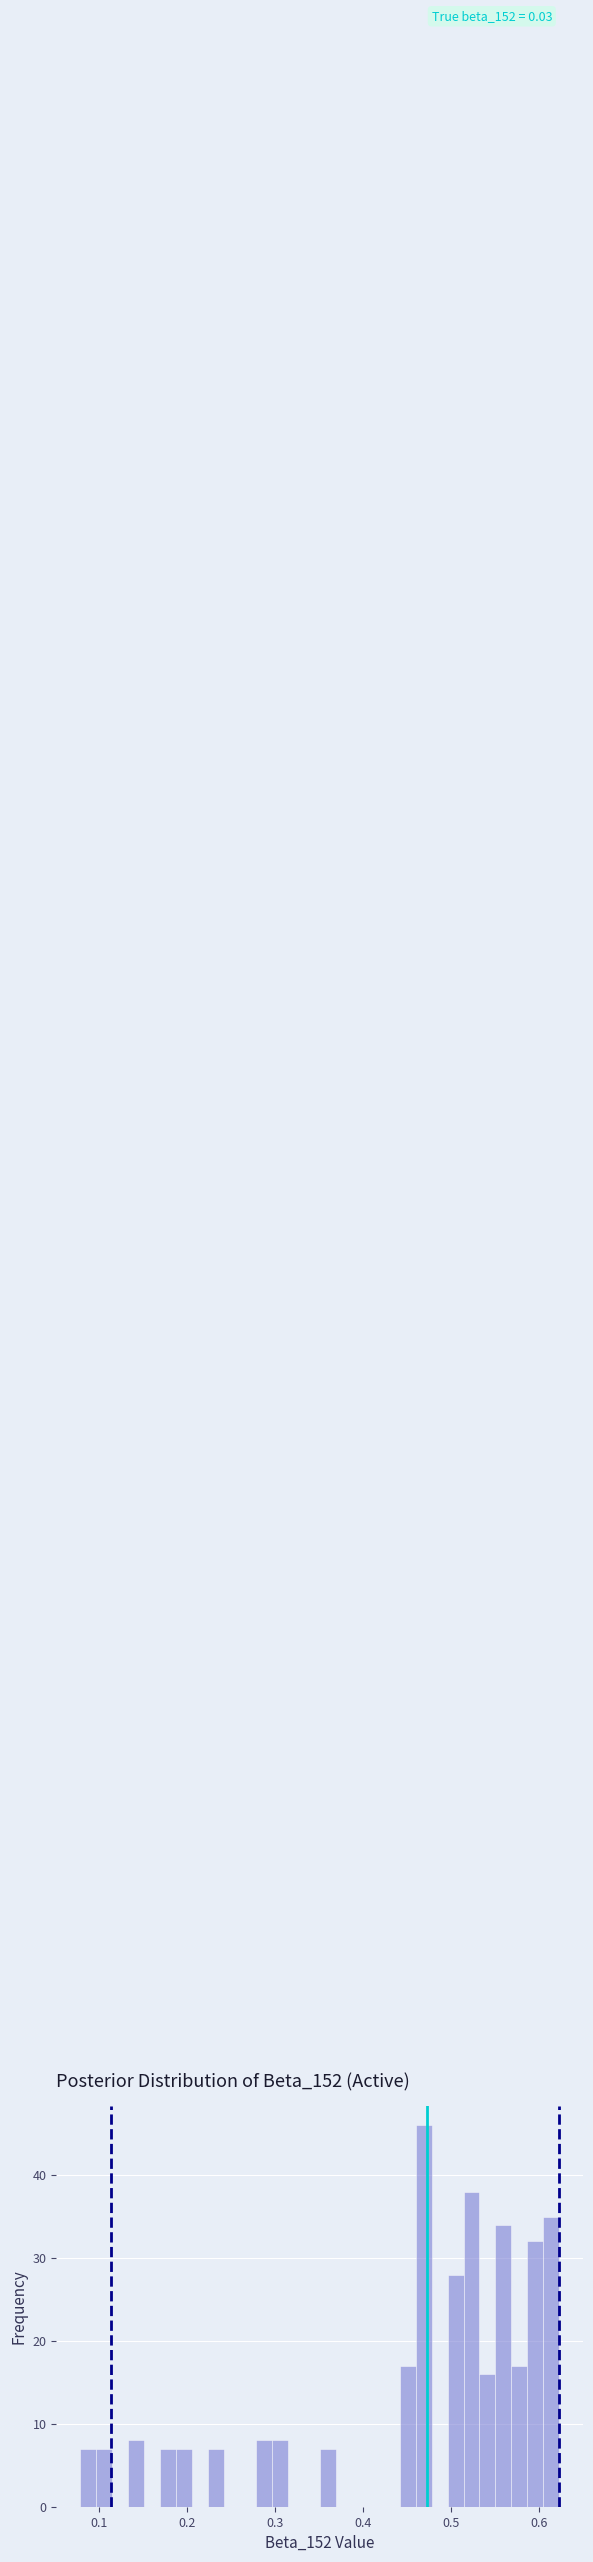

Around what value on the x-axis is the tallest bar? Give the approximate position of its centre, as read against the axis.

0.47